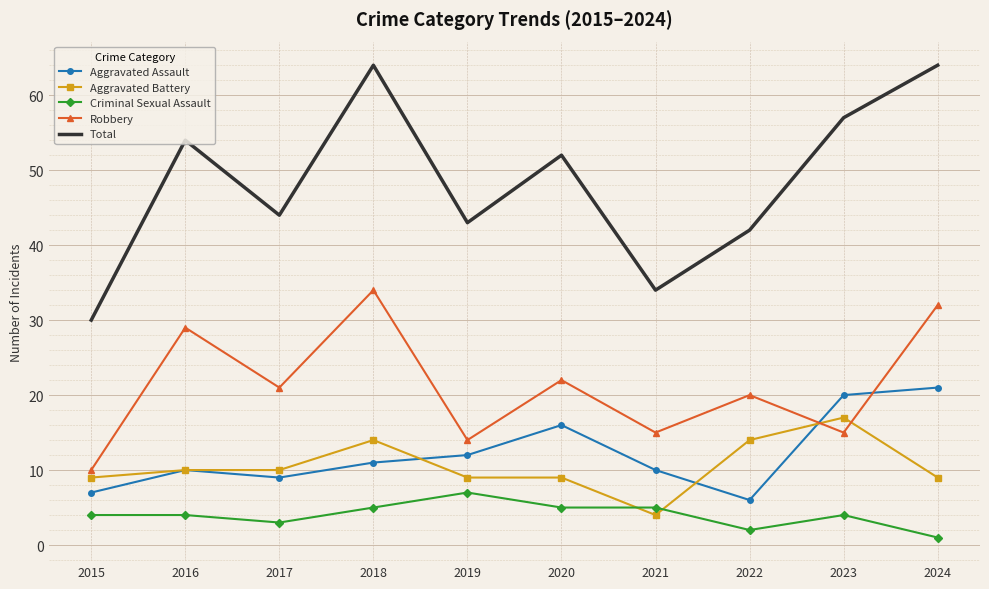

Is the value of Aggravated Assault at 2018 greater than the value of Total at 2021?

No